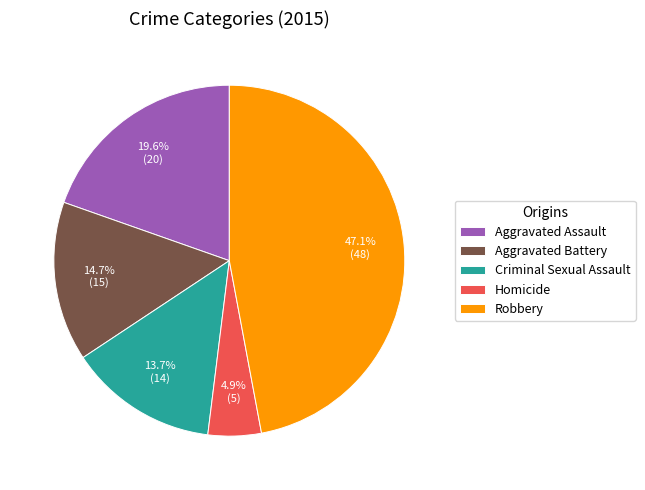

True or false: Aggravated Battery accounts for 15% of the total.

True